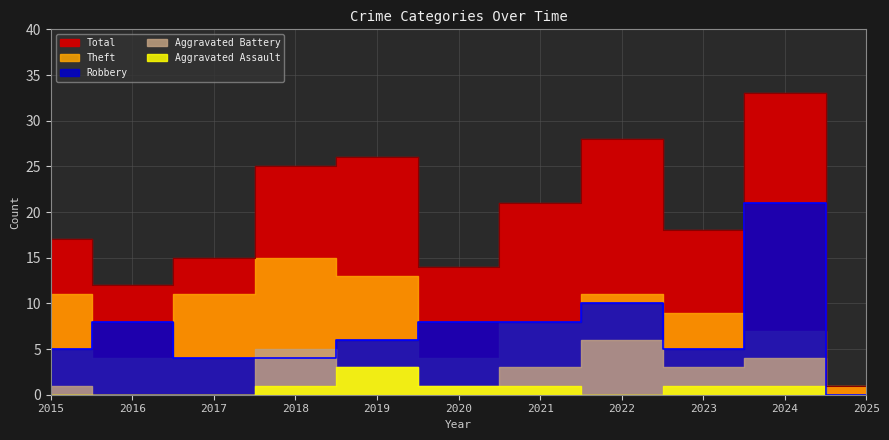

List the series in order of their peak value, lowest first.

Aggravated Assault, Aggravated Battery, Theft, Robbery, Total